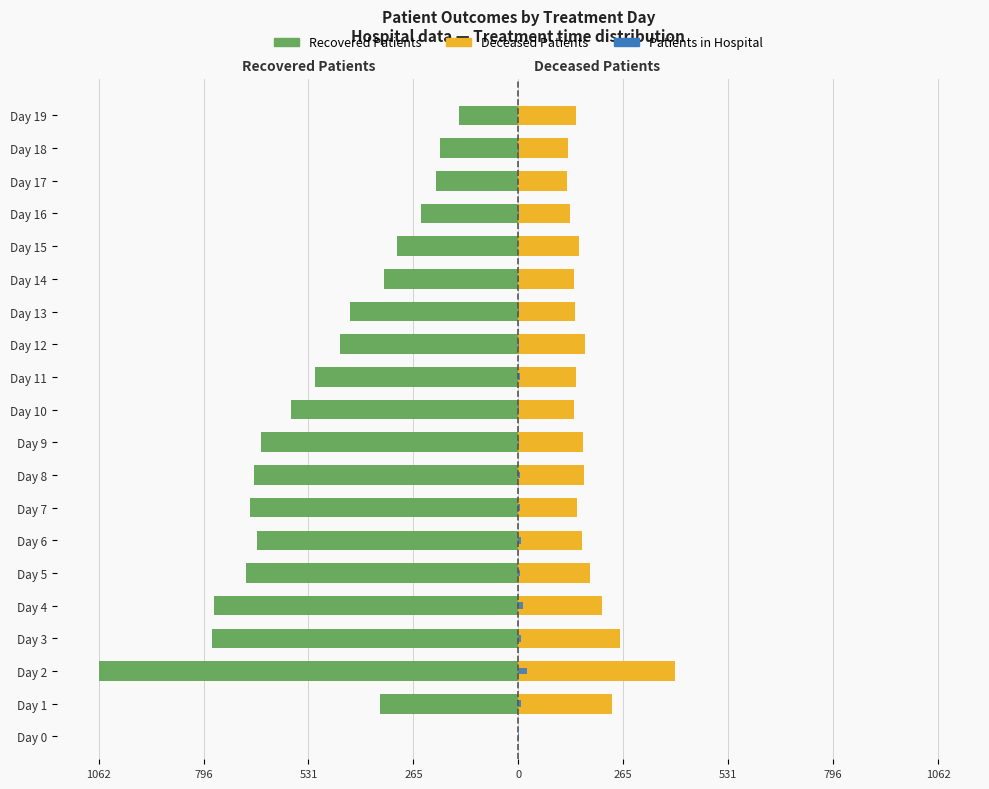

What is the value of the Recovered Patients bar at the 13th from the left?

-452